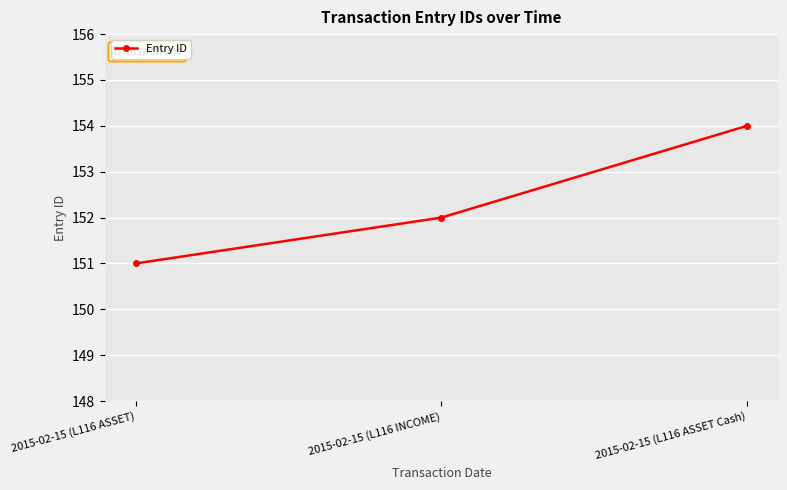

What is the difference between the values at 2015-02-15 (L116 INCOME) and 2015-02-15 (L116 ASSET)?

1